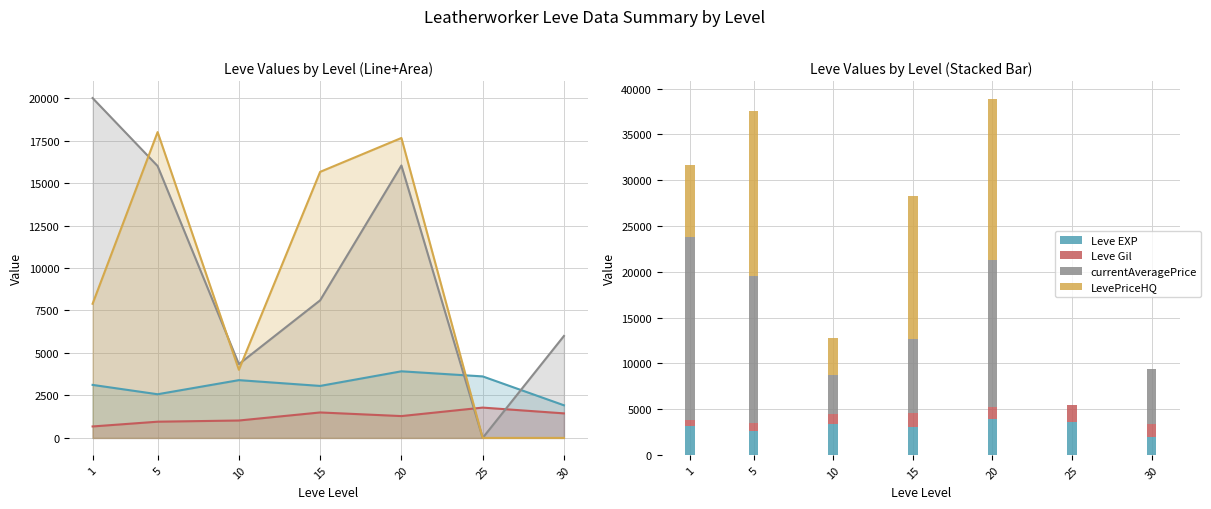

What is the difference between the maximum and minimum values in the LevePriceHQ series?

17998